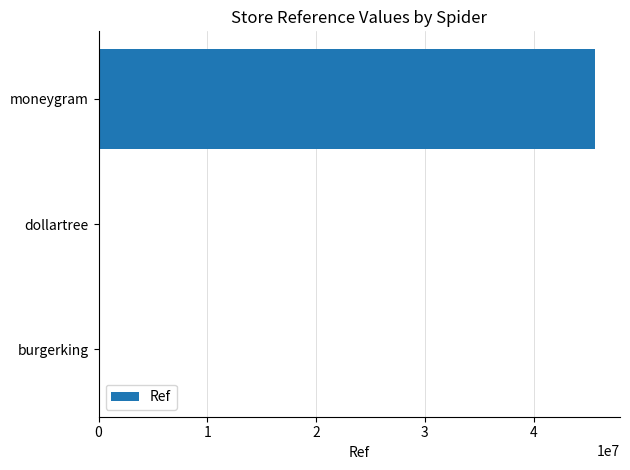

What is the greatest value displayed?

45653658